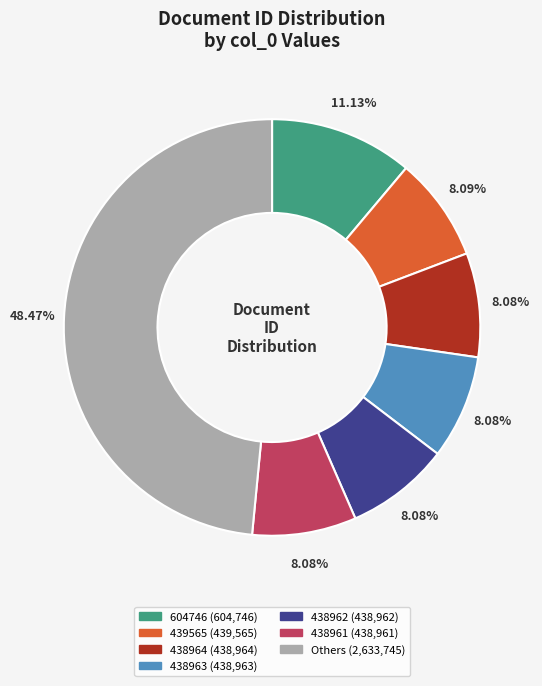

Is there any slice that represents more than half of the pie?

No